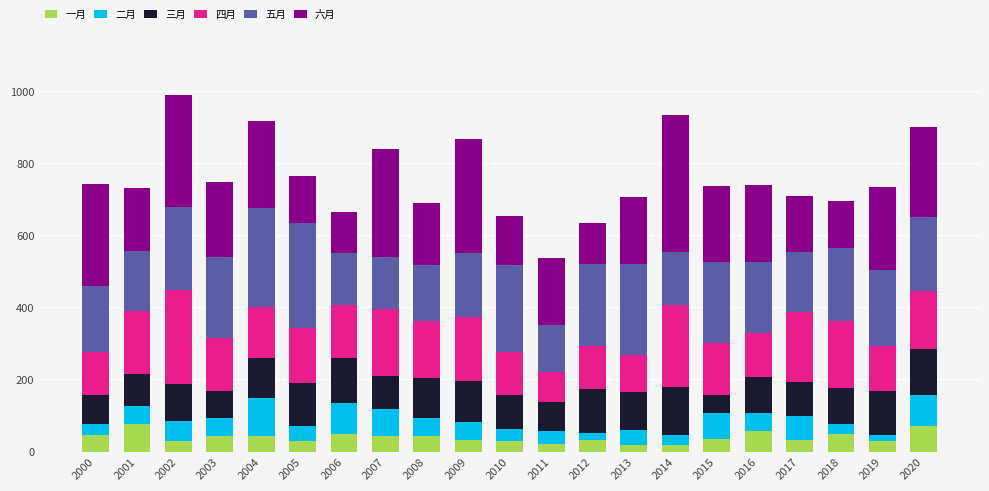

What is the total value across all series at 2002?

989.1